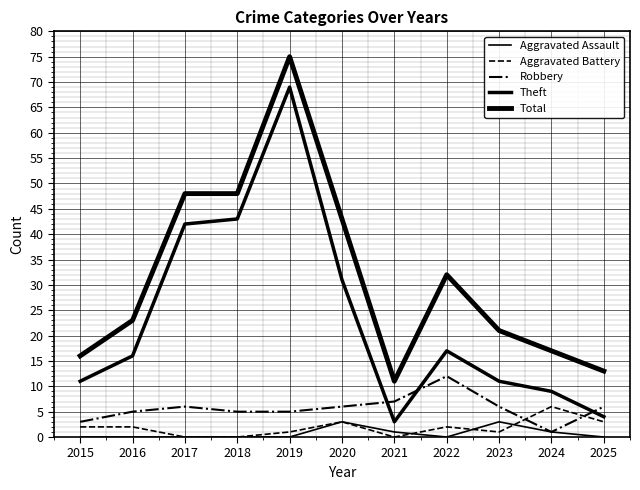

Is this an area chart (filled region under the line)?

No